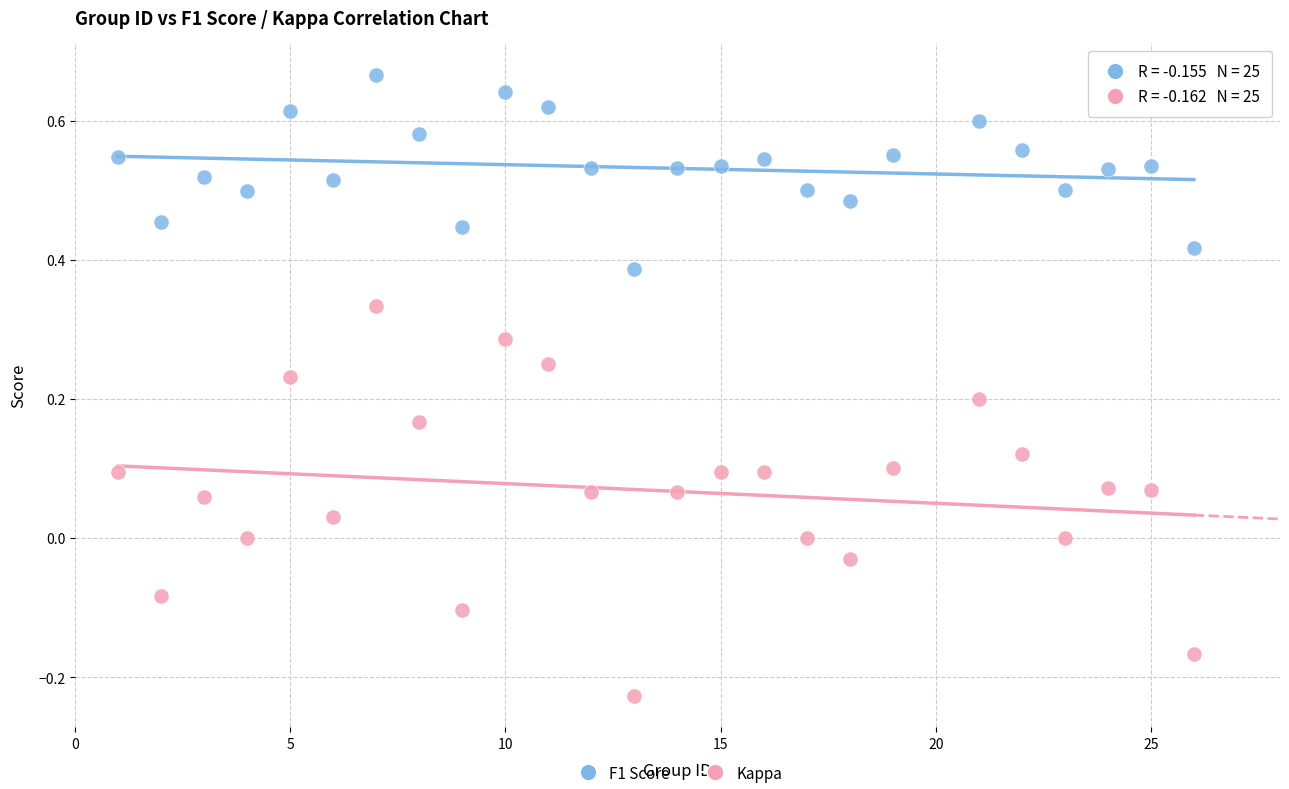

Across all data points, what is the range of X values (max minus min)?

25.0